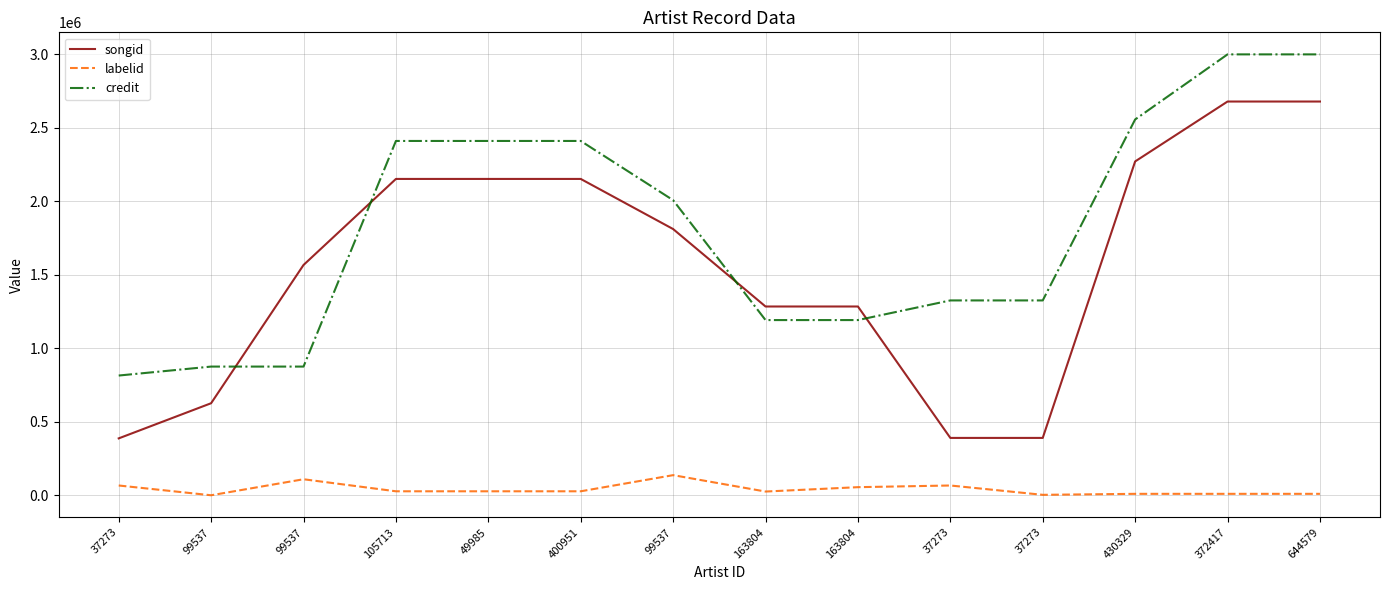

What are all the series names shown in the legend?

songid, labelid, credit